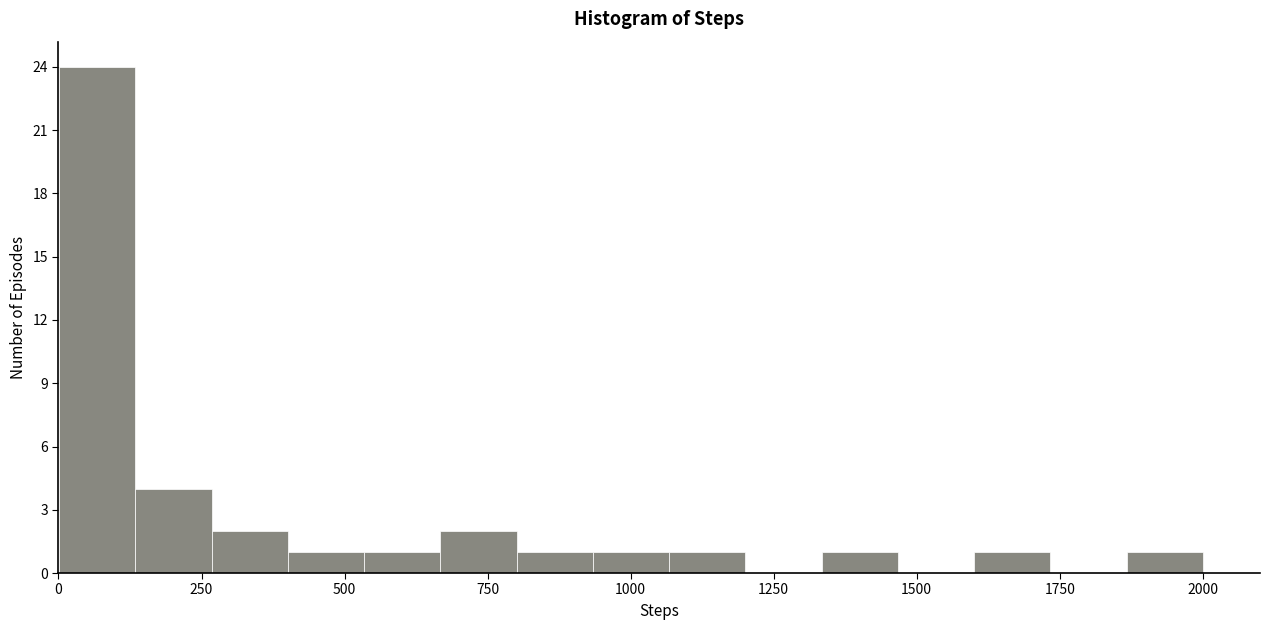

Read against the x-axis, roughly where is the centre of the tallest bar?

50